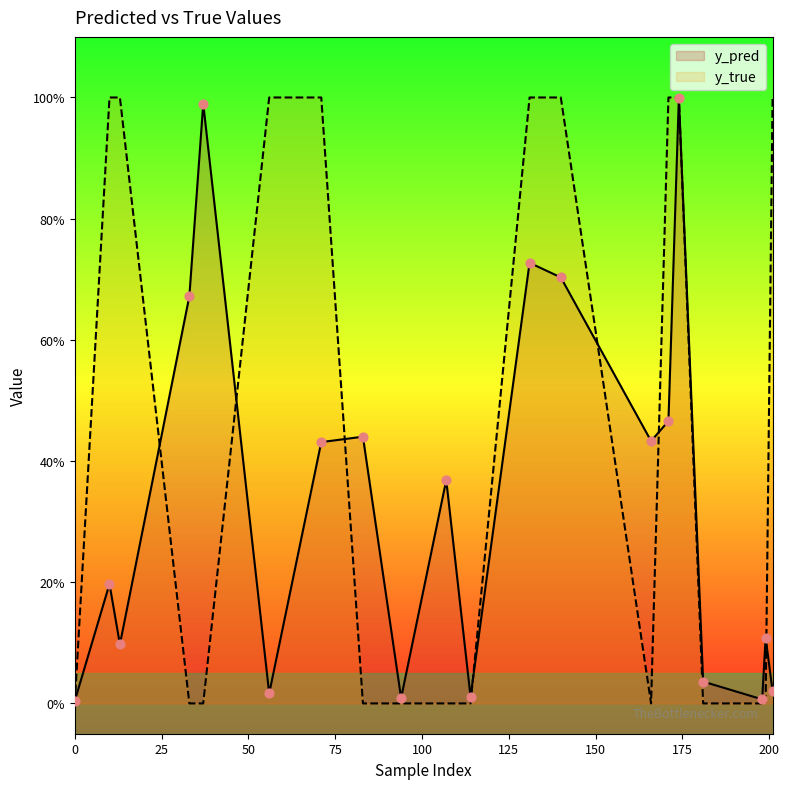

Which series has the widest spread of Y values?

y_true